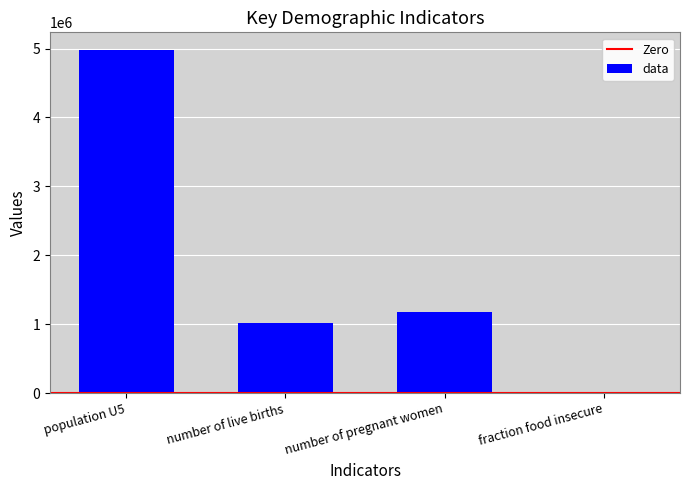

What is the change in value from population U5 to number of live births?

-3963152.2